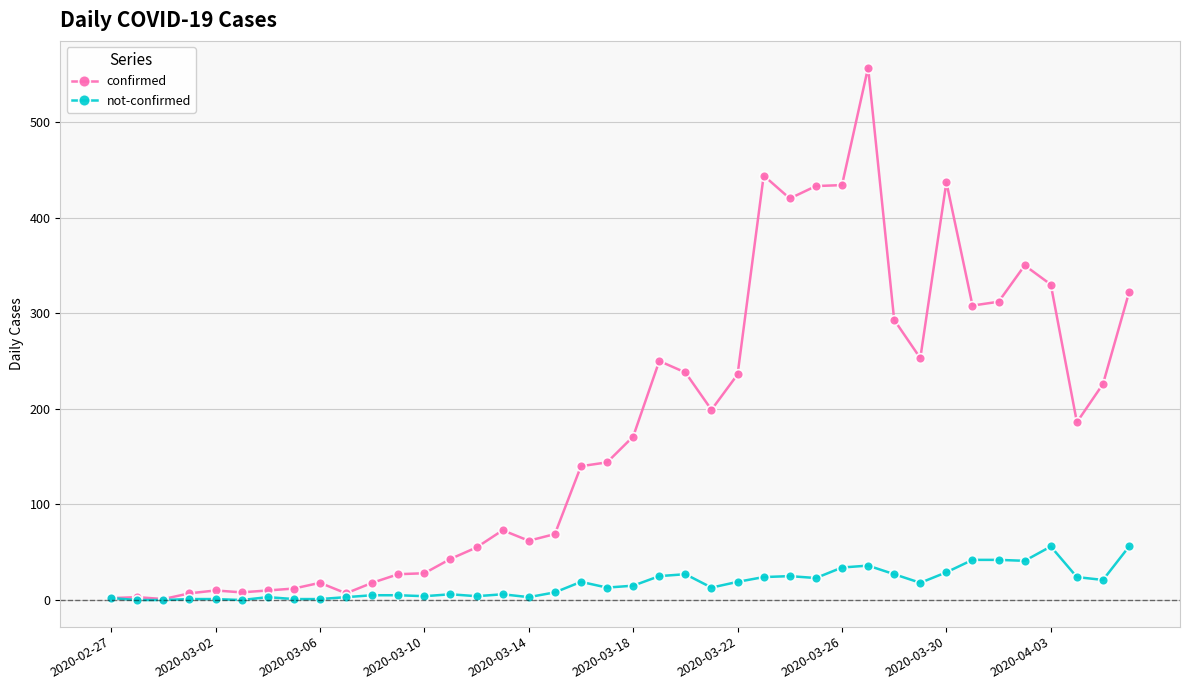

What is the highest value of the not-confirmed series?

56